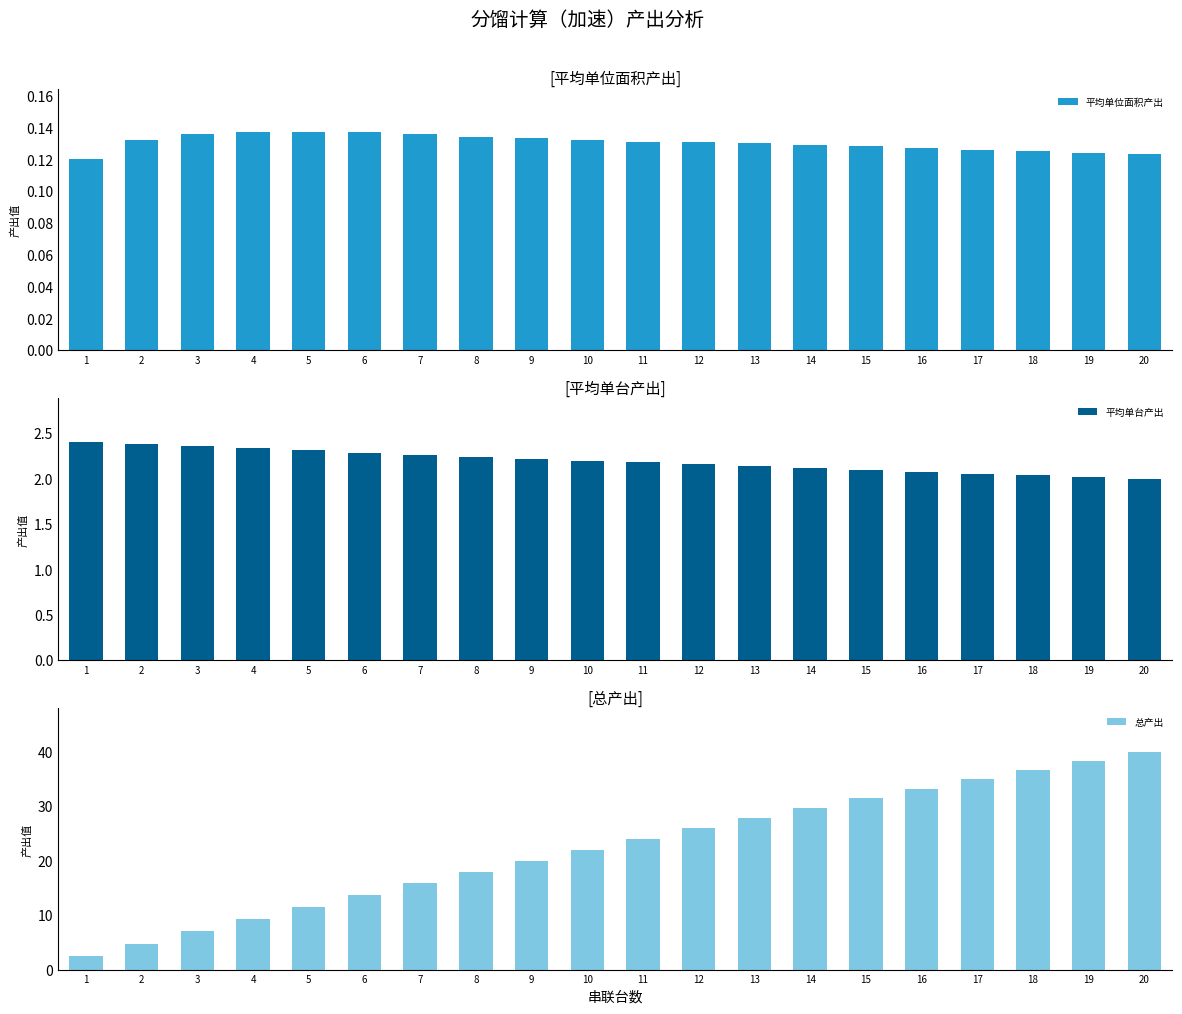

At 6, list the series in order from largest to smallest.

总产出, 平均单台产出, 平均单位面积产出